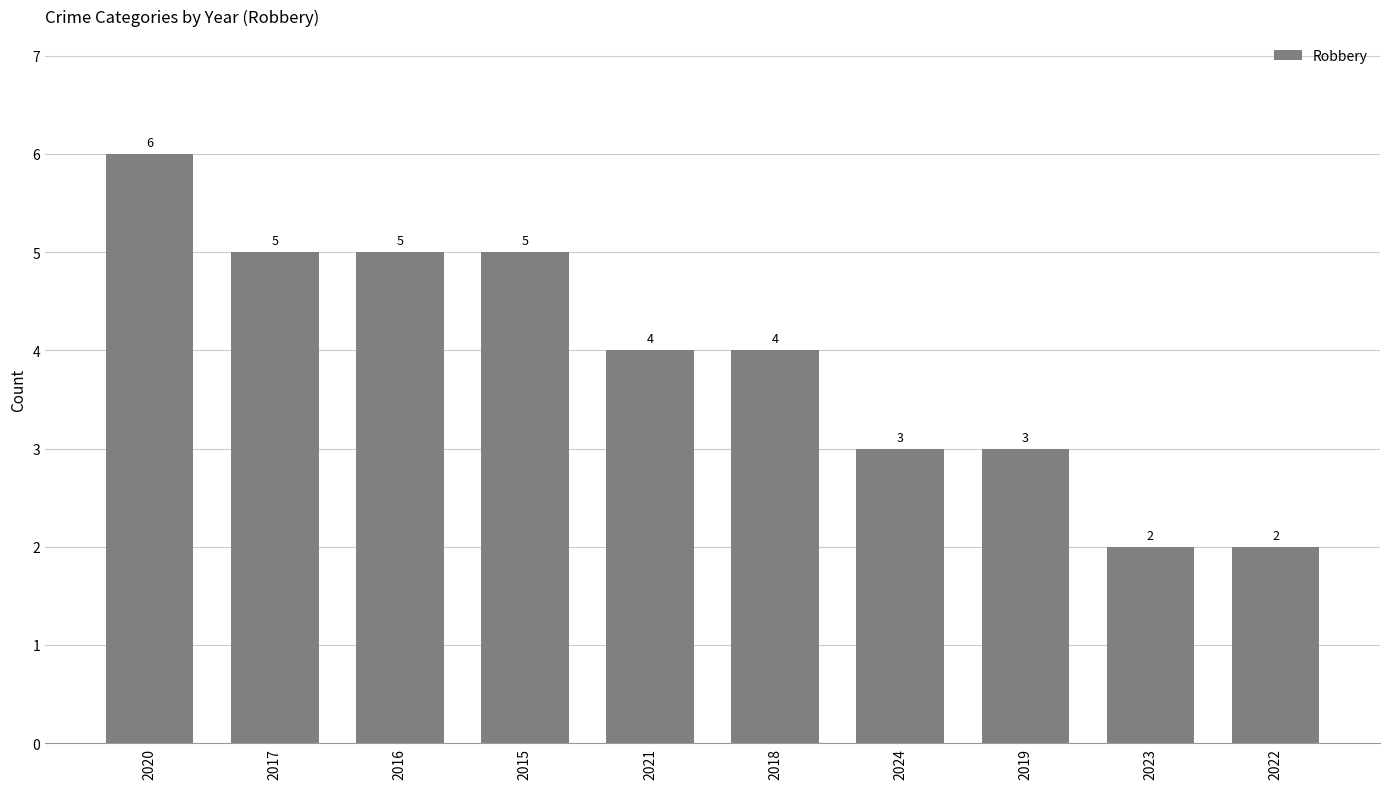

How many bars are there in total?

10